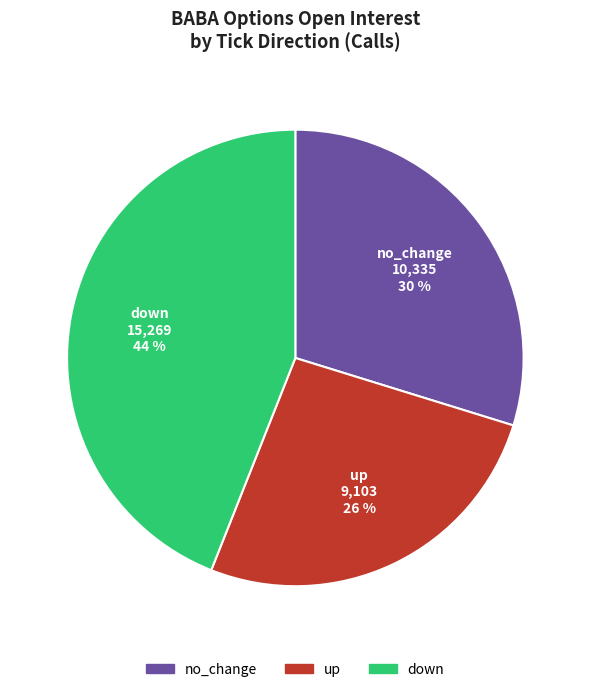

To the nearest percent, what is the difference between the largest and smallest slice percentages?

18%